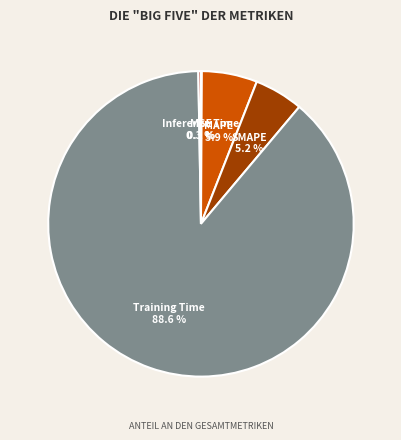

How much of the chart is everything except MAPE?

94.1%